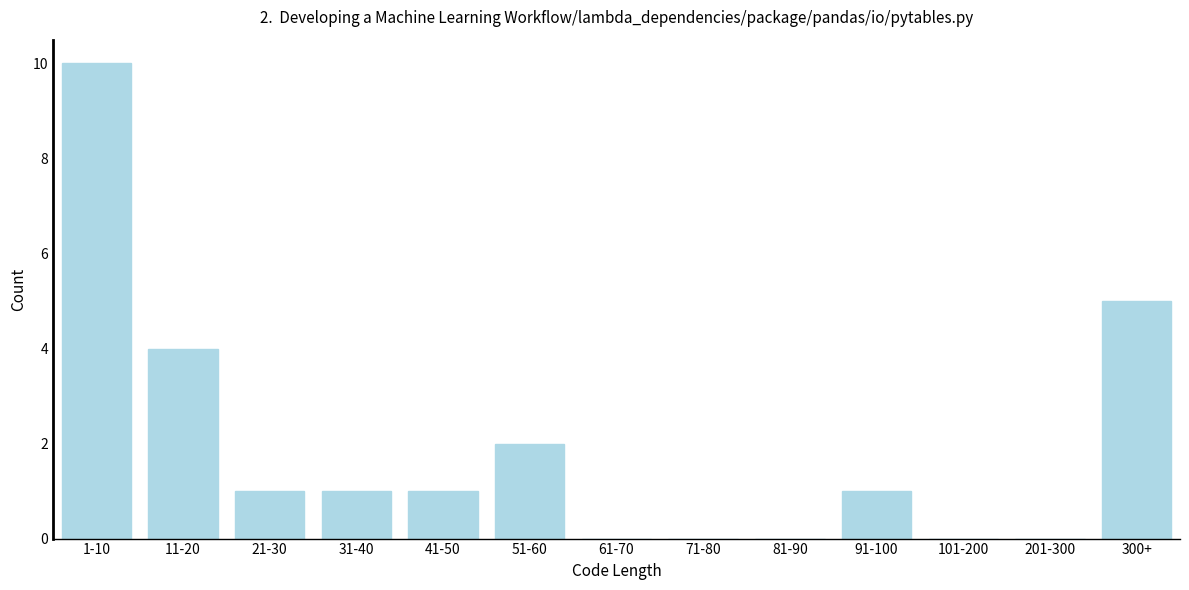

Reading left to right, transcribe all the data shown in this chart.

1-10=10	11-20=4	21-30=1	31-40=1	41-50=1	51-60=2	61-70=0	71-80=0	81-90=0	91-100=1	101-200=0	201-300=0	300+=5